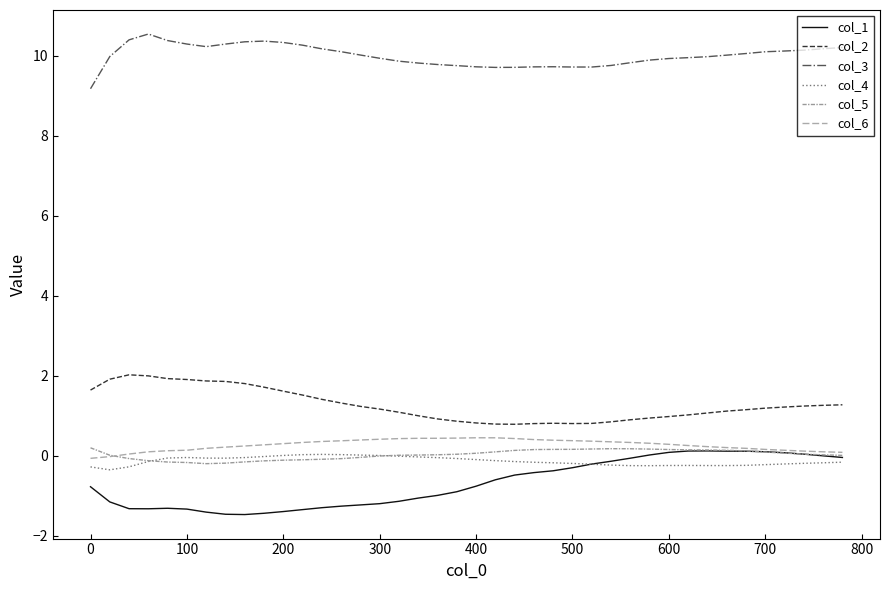

True or false: col_3 and col_2 cross at least once.

False